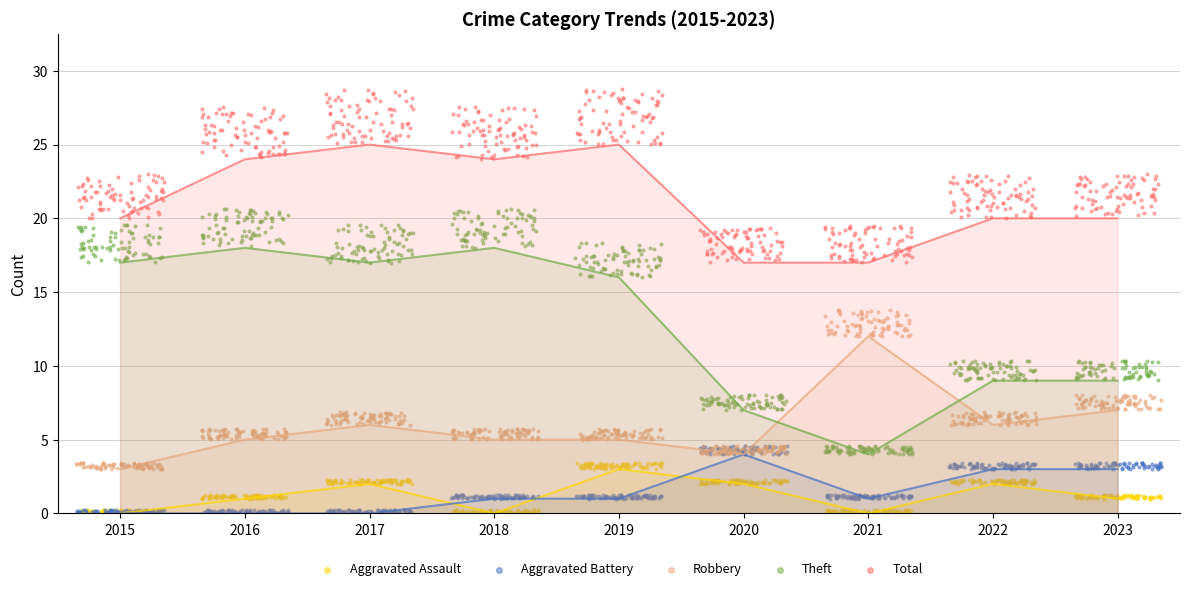

Which series has the largest Y range (max minus min)?

Theft